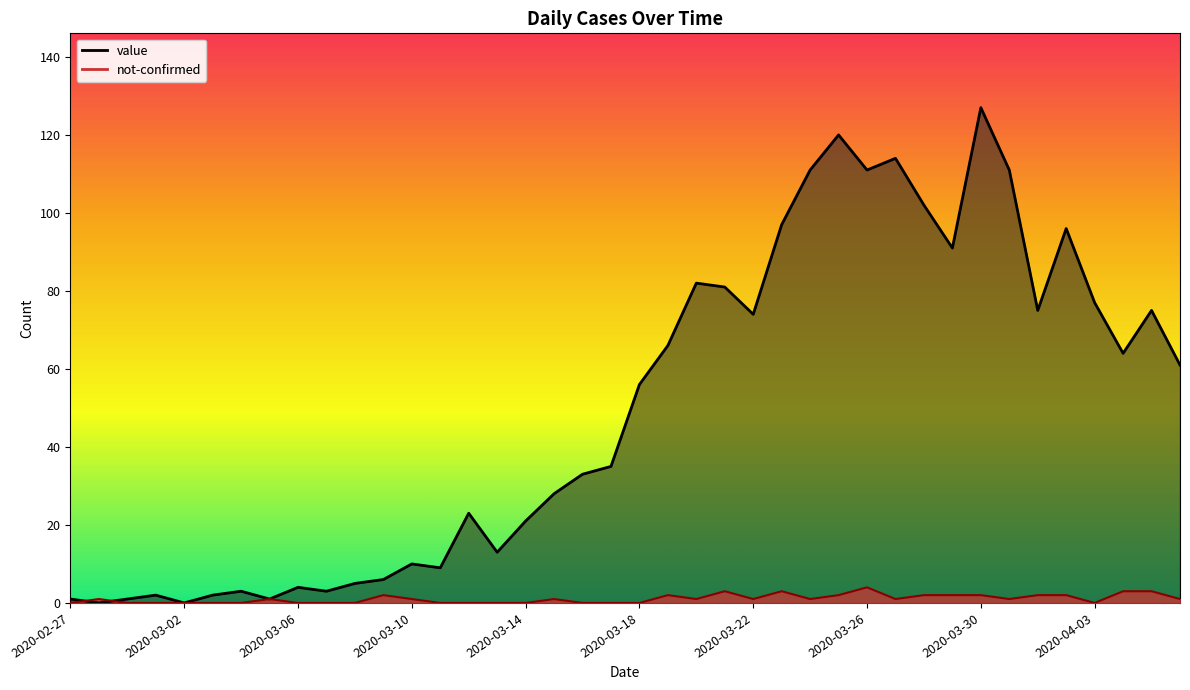

Which category has the lowest value in the not-confirmed series?

2020-02-27